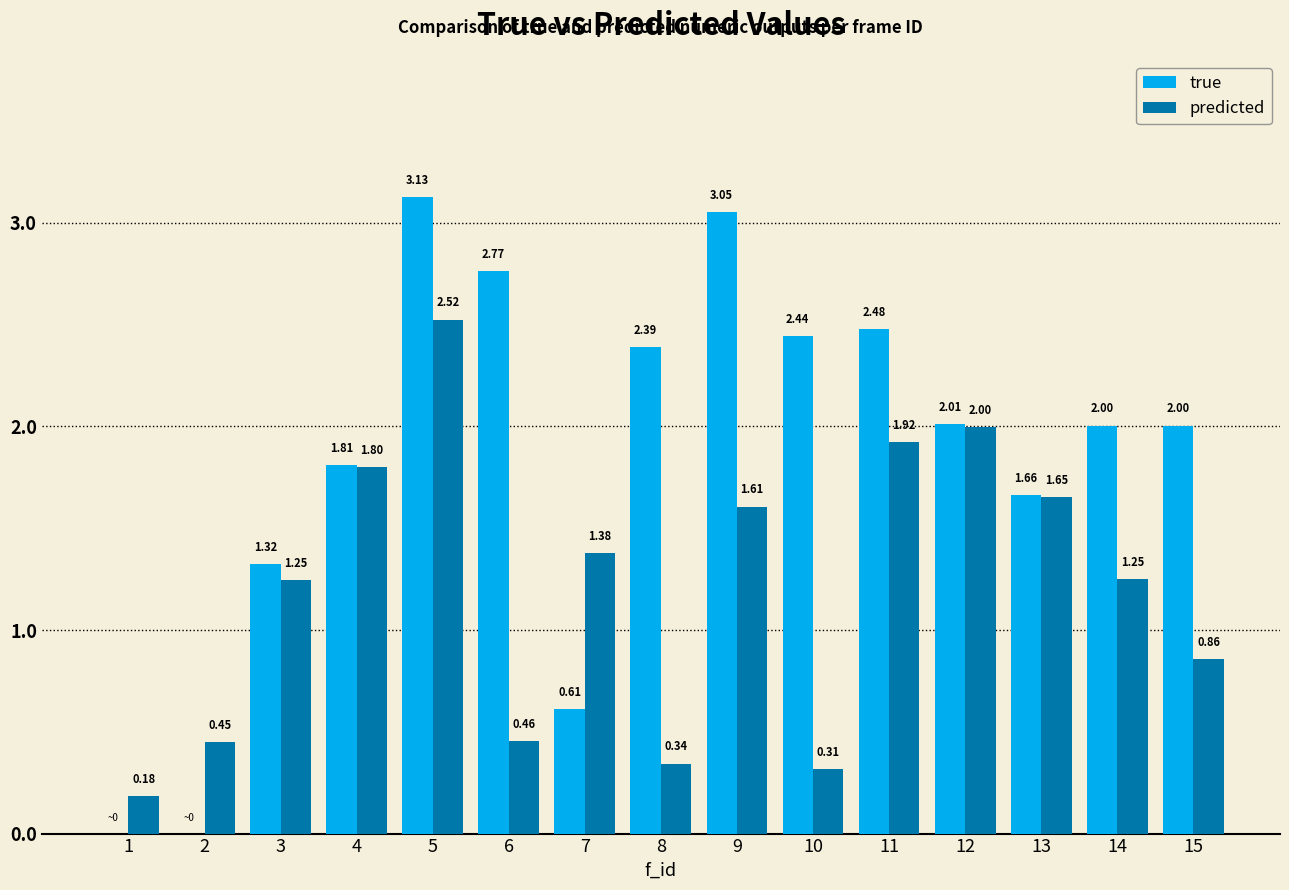

Between 10 and 13, which series saw the biggest shift?

predicted